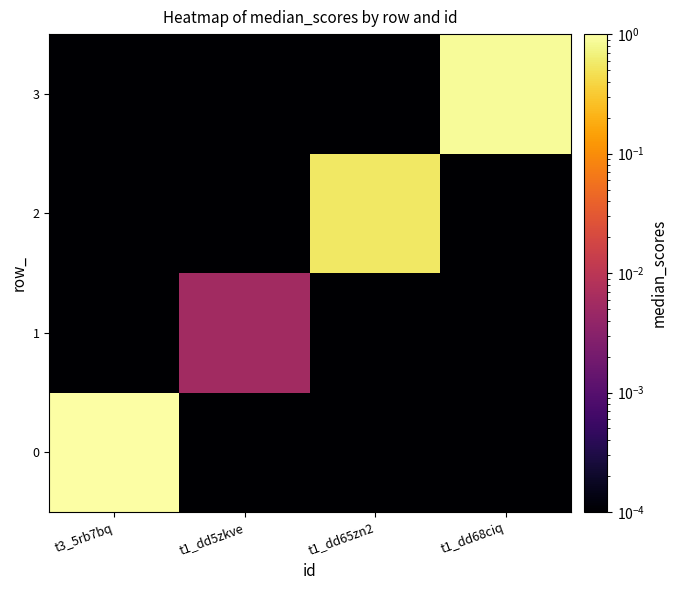

Which category has the lowest value across all series?

t1_dd5zkve